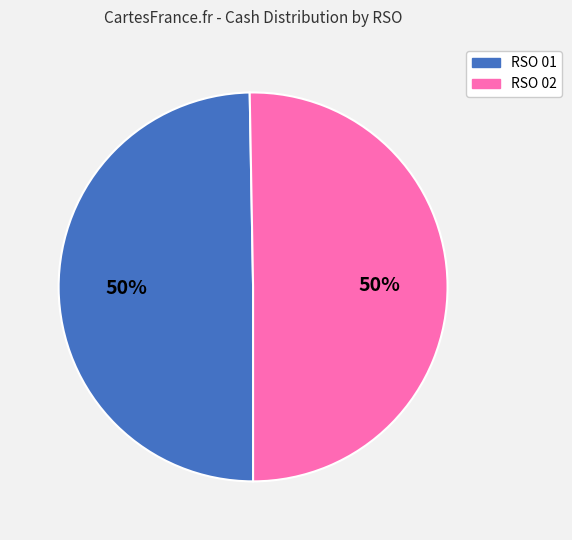

Do RSO 02 and RSO 01 together represent more than half of the pie?

Yes